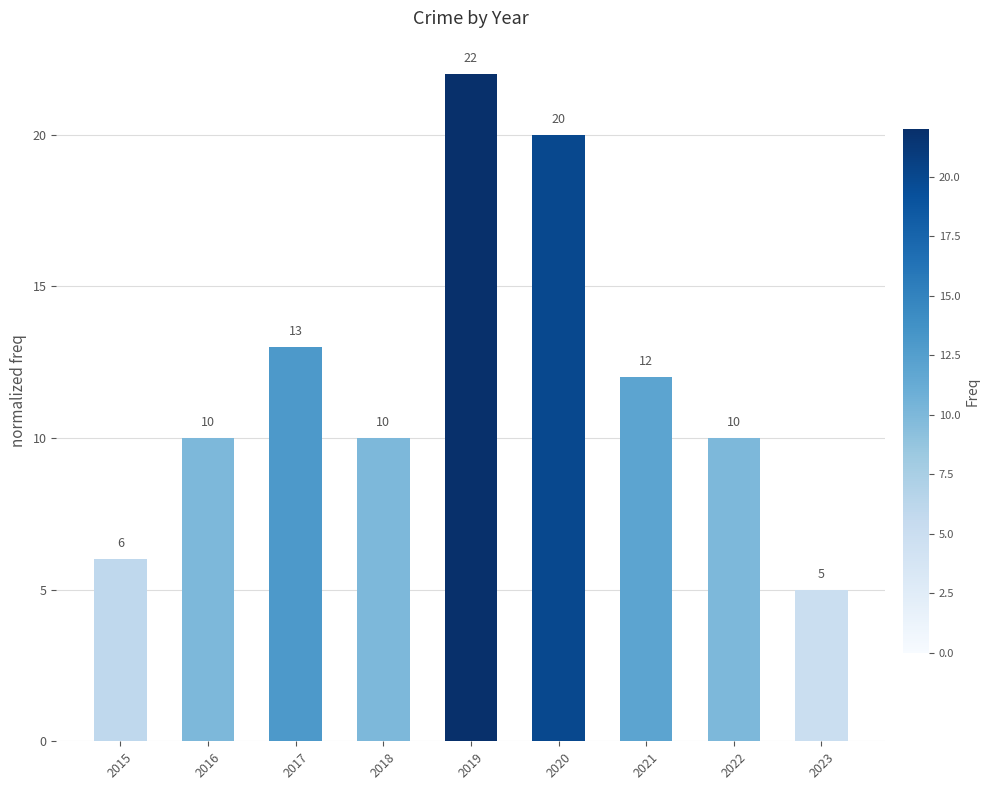

Reading left to right, what are all the values shown in this chart?

2015=6	2016=10	2017=13	2018=10	2019=22	2020=20	2021=12	2022=10	2023=5